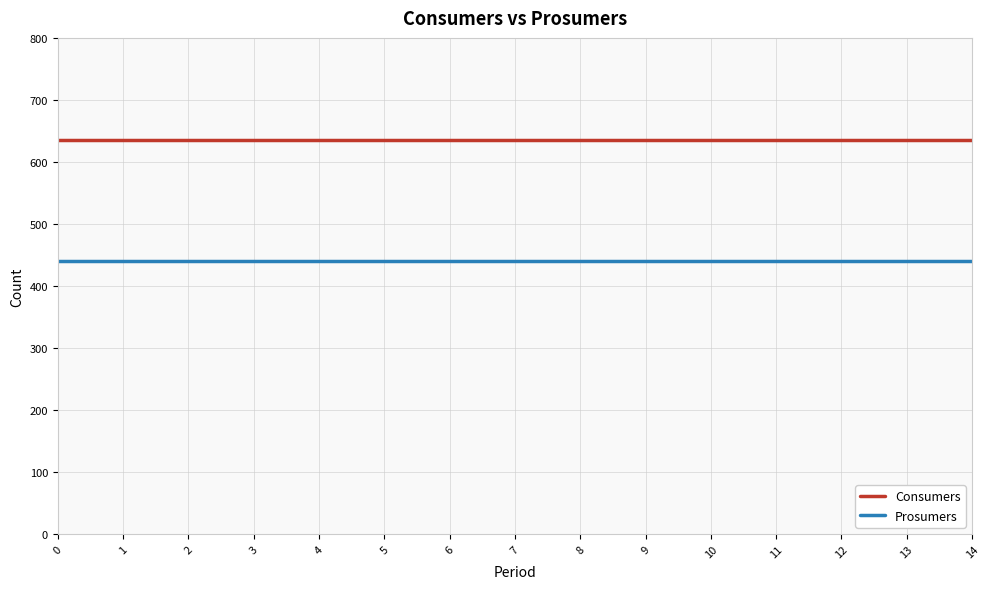

Which series has the largest total across all categories?

Consumers